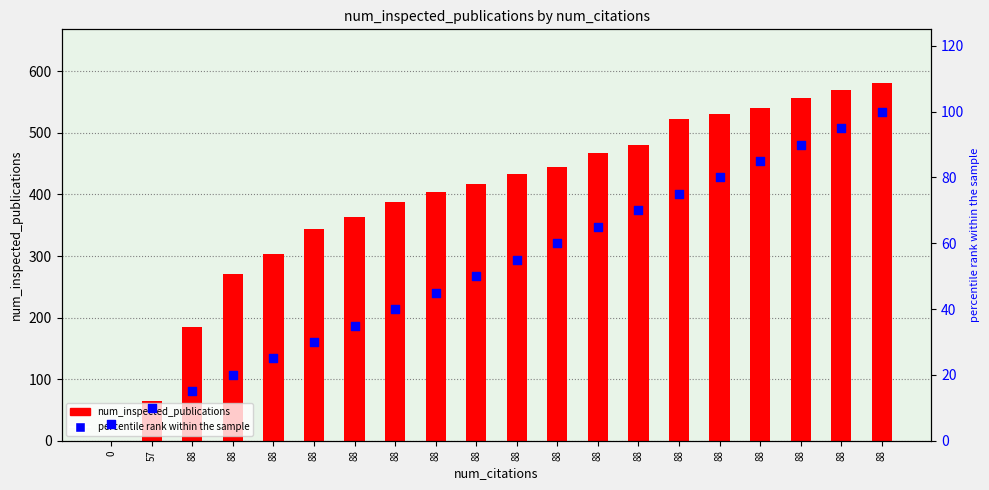

Is the value of num_inspected_publications at 88 greater than the value of percentile rank within the sample at 88?

Yes